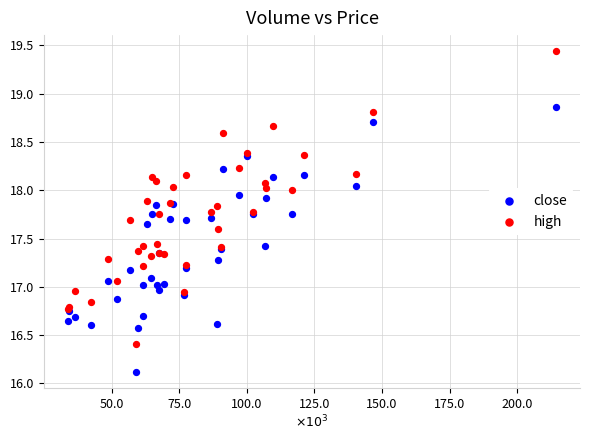

What is the X range (max minus min) for the scatter plot?

180179.8